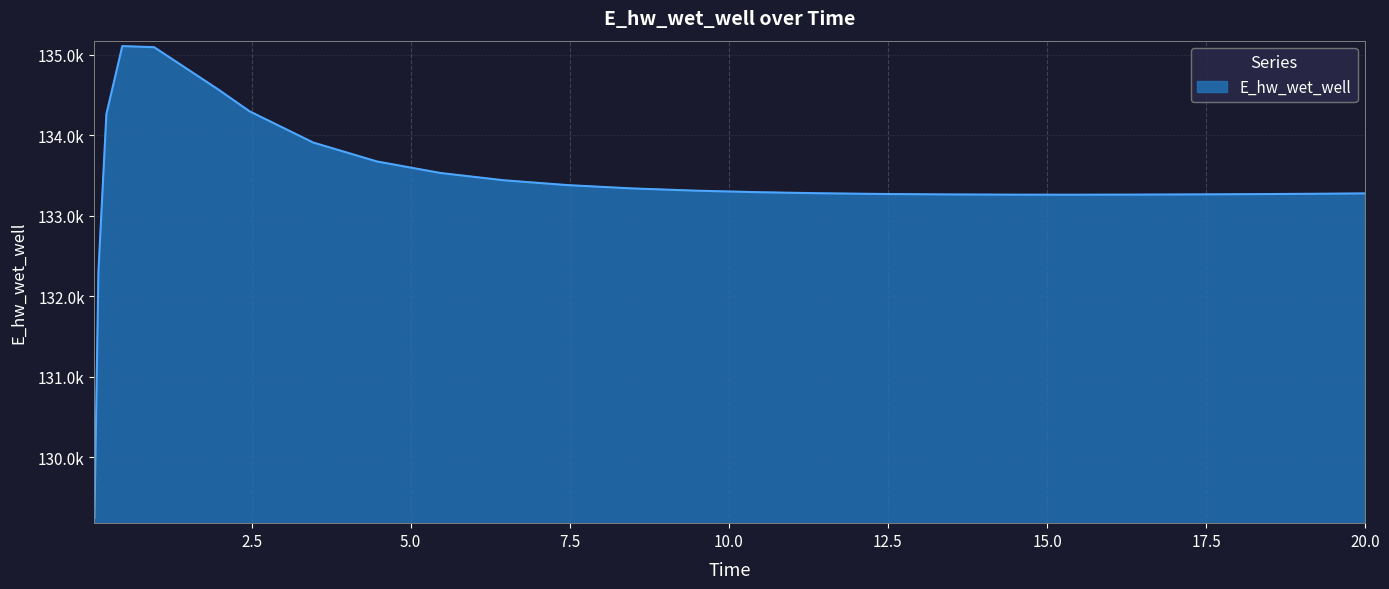

List the labels in order of value, smallest first.

0.03125, 0.09375, 15.46875, 14.46875, 16.46875, 13.46875, 17.46875, 18.46875, 12.46875, 19.46875, 20.0, 11.46875, 10.46875, 9.46875, 8.46875, 7.46875, 6.46875, 5.46875, 4.46875, 3.46875, 0.21875, 2.46875, 1.96875, 0.96875, 0.46875